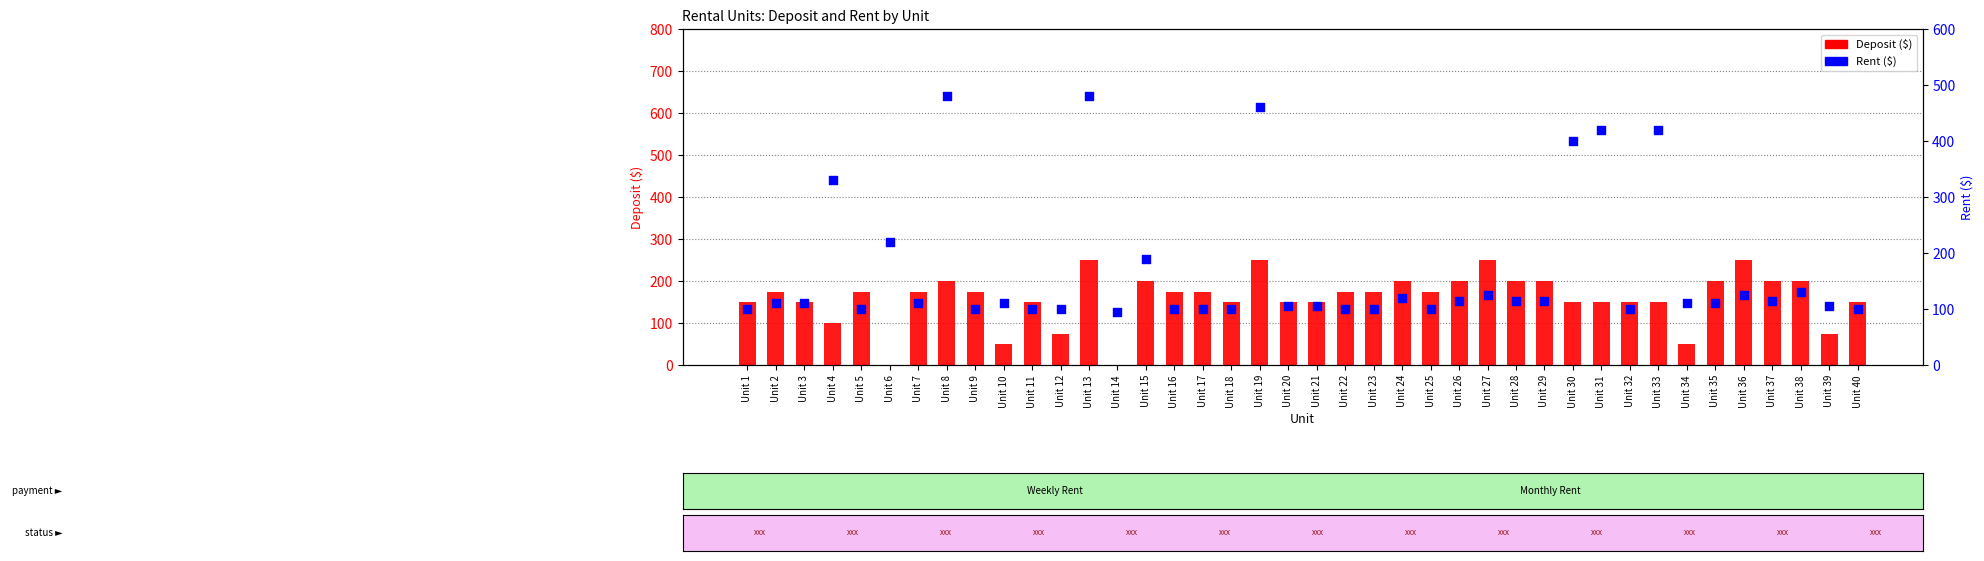

At which category is the sum across all series the highest?

Unit 13